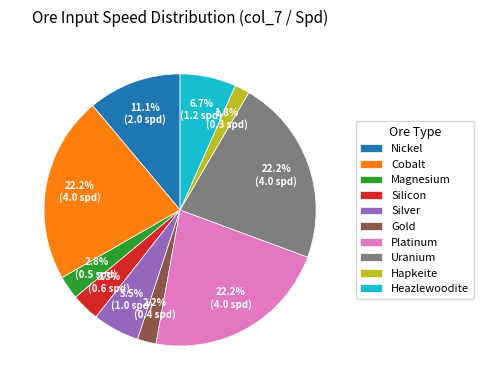

To the nearest percent, what is the average slice percentage?

10%